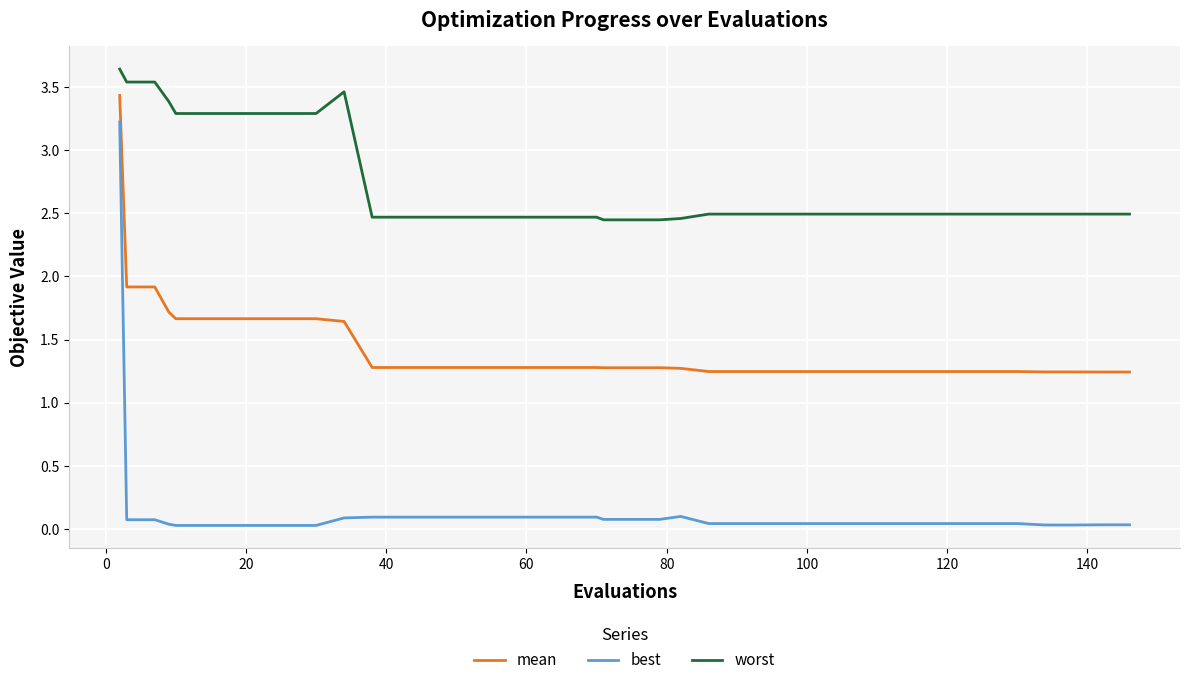

True or false: best and worst intersect in this chart.

False